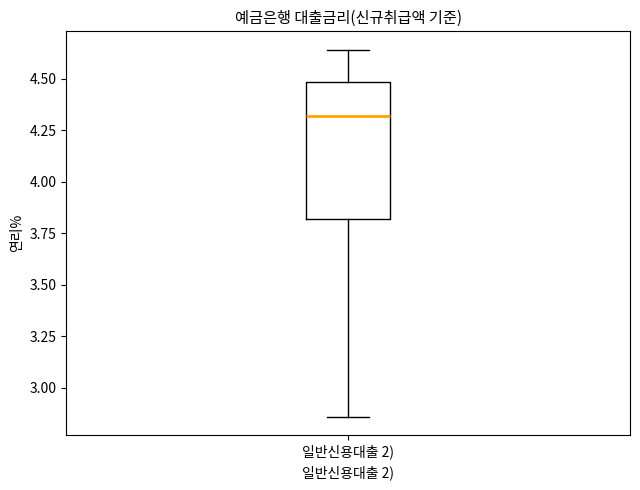

Read this box plot against the y-axis: the position of the median line, the range covered by the box, and the ends of both whiskers. The values are not printed on the chart, so give them approximately, as read against the axis.

median 4.30, box 3.80 to 4.50, whiskers 2.85 to 4.65